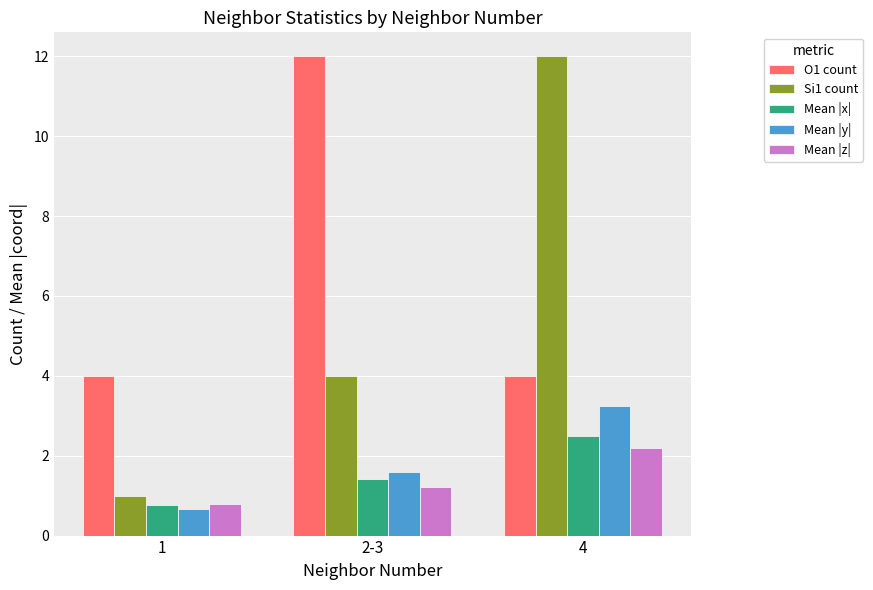

At which label does Mean |z| reach its minimum?

1